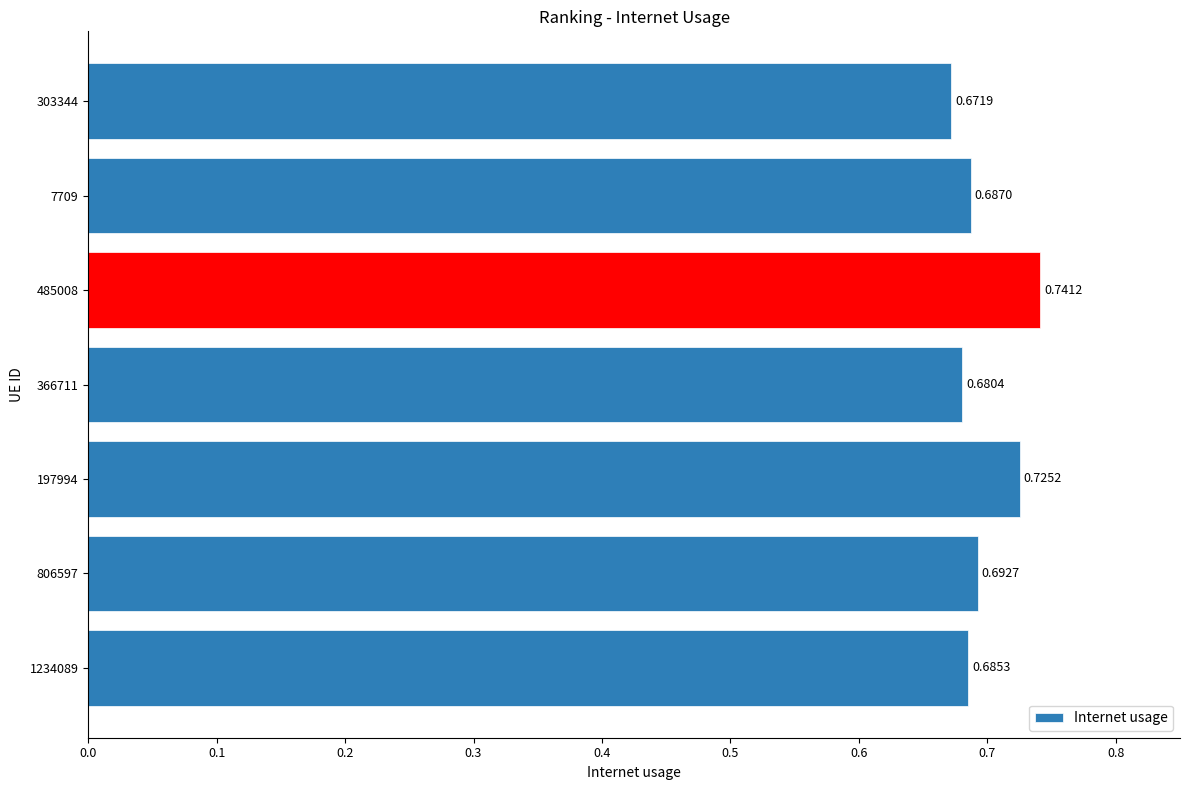

Between 1234089 and 303344, which is larger?

1234089